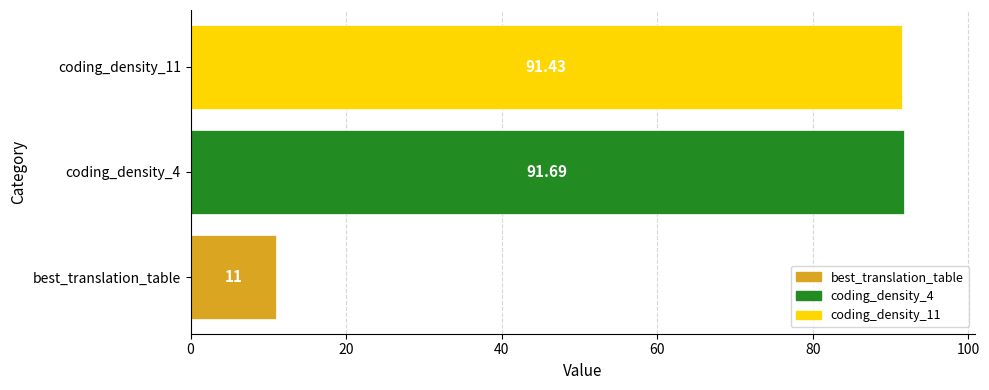

Where is the data nearest to the value 51?

best_translation_table